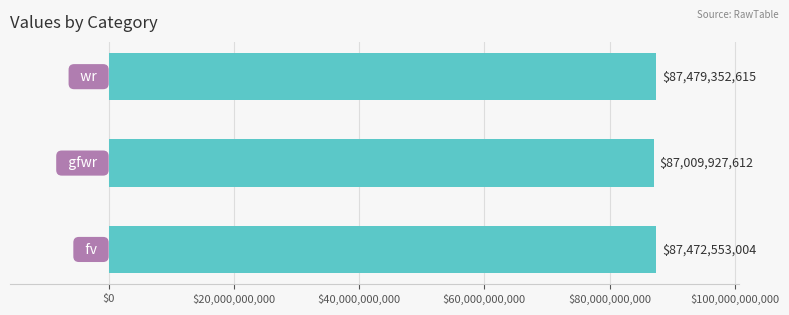

Reading bottom to top, extract all data points from this chart.

87472553004	87009927612	87479352615